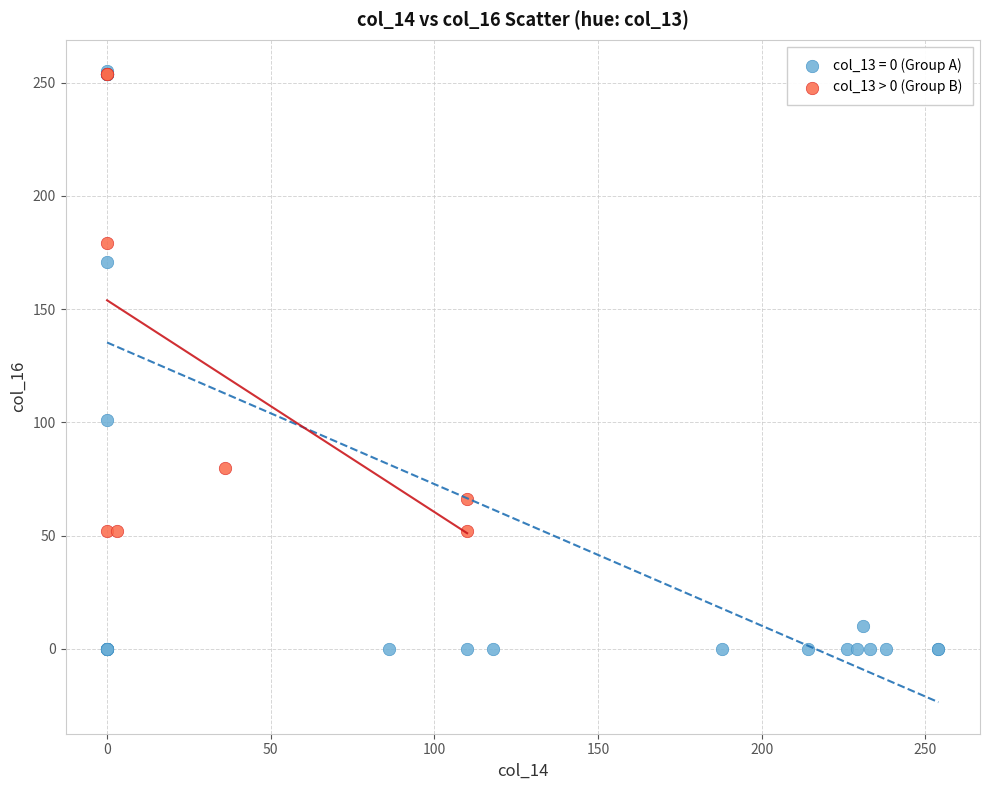

Which series has the widest spread of Y values?

col_13 = 0 (Group A)